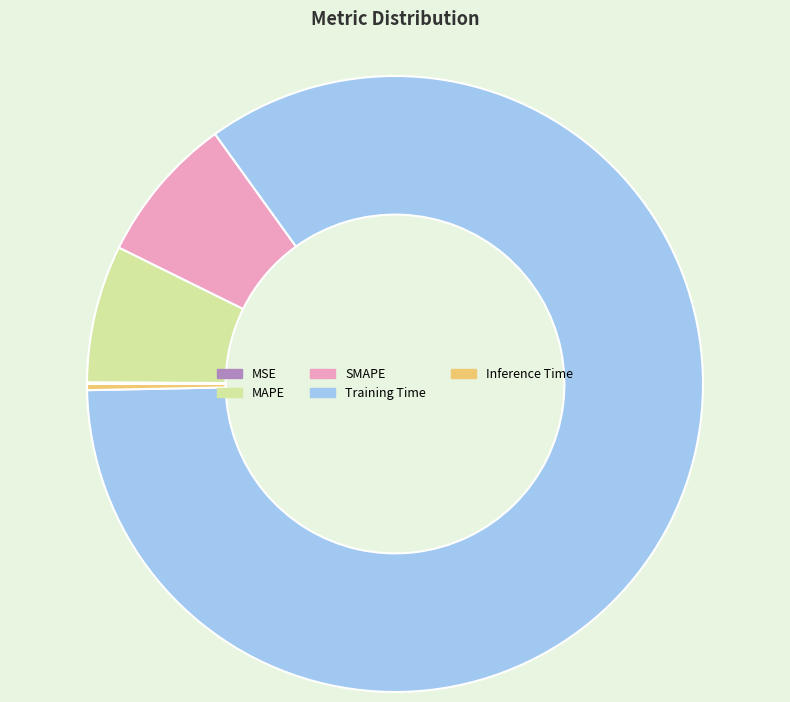

Is it true that MAPE is 19% of the pie?

False